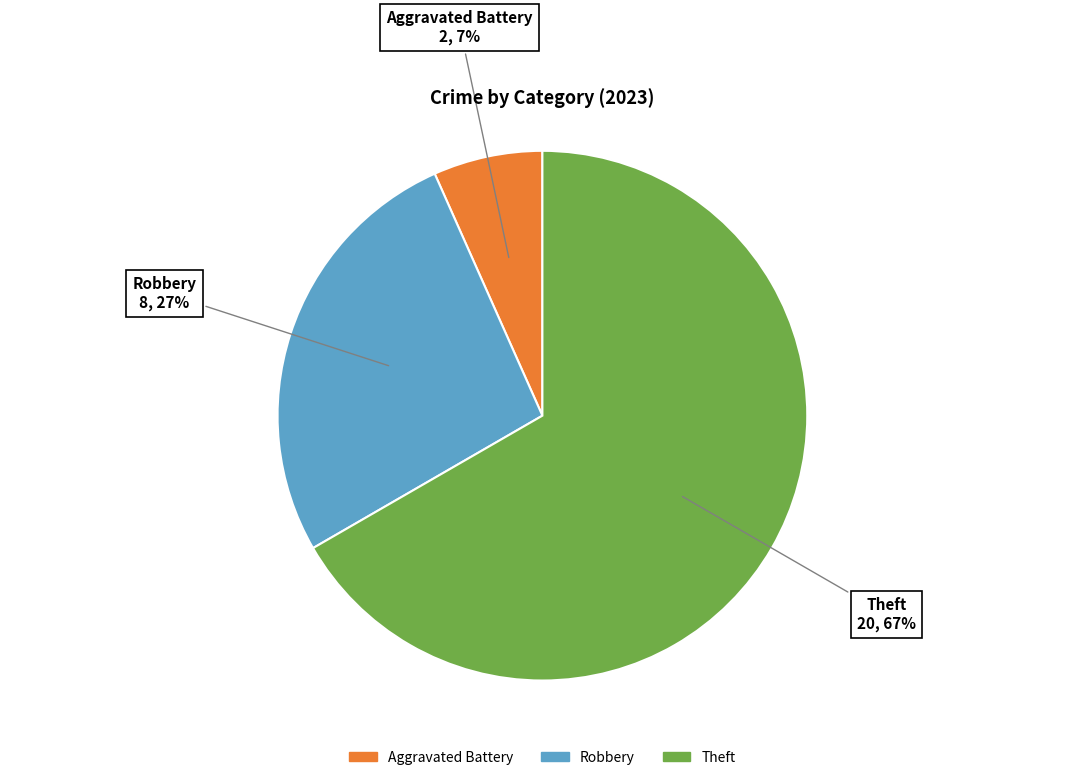

To the nearest percent, what is the average slice percentage?

33%